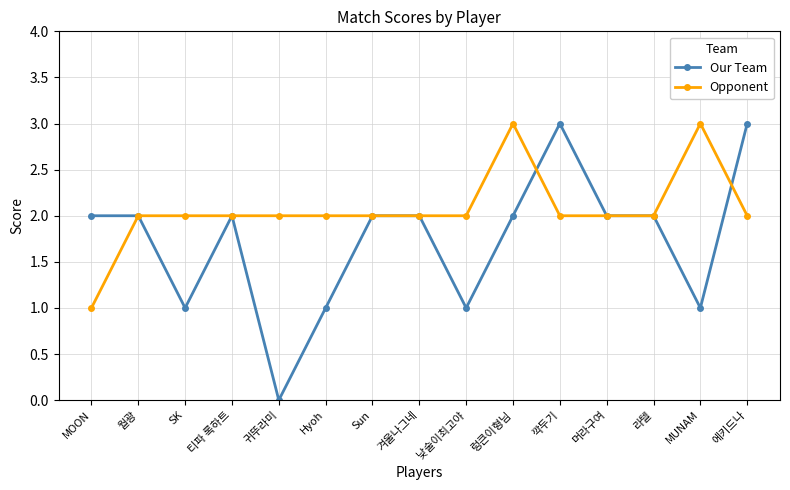

How many lines are shown in the chart?

2